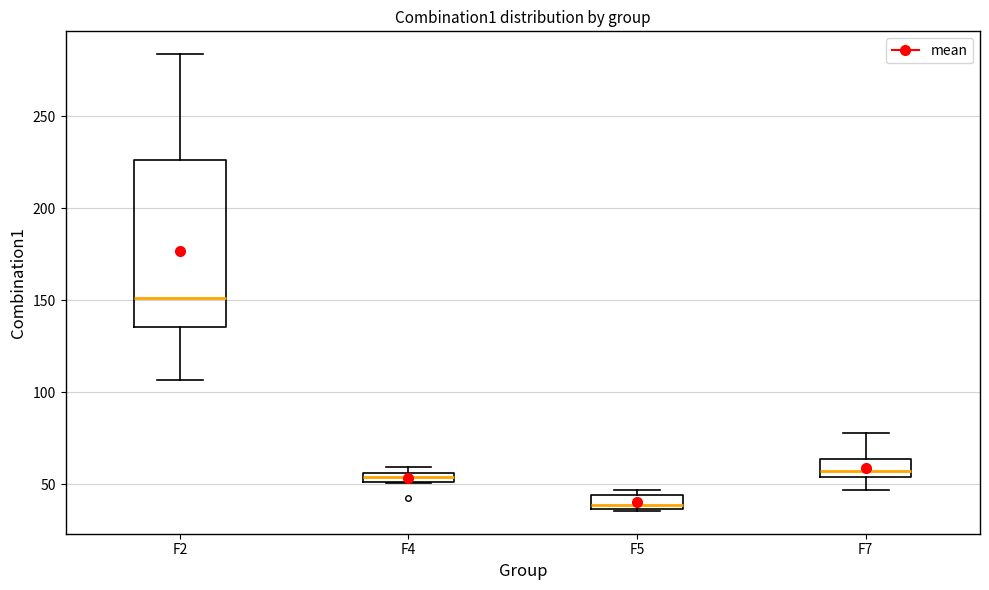

Where does the upper whisker of the box for F2 end on the y-axis? The values are not printed on the chart, so give them approximately, as read against the axis.

285